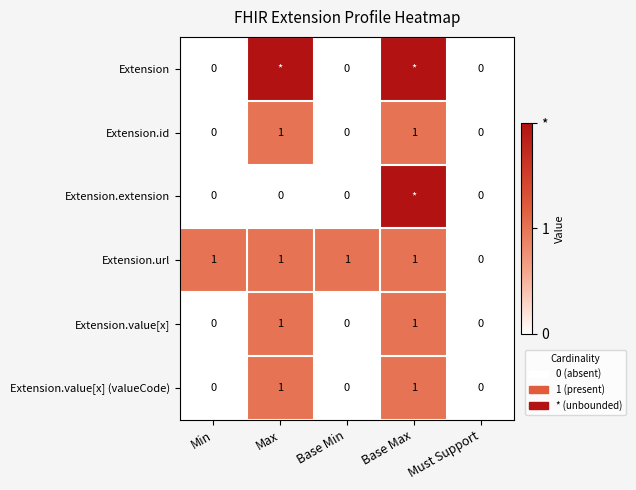

The Extension.value[x] (valueCode) series shows 1 at Max. True or false?

True